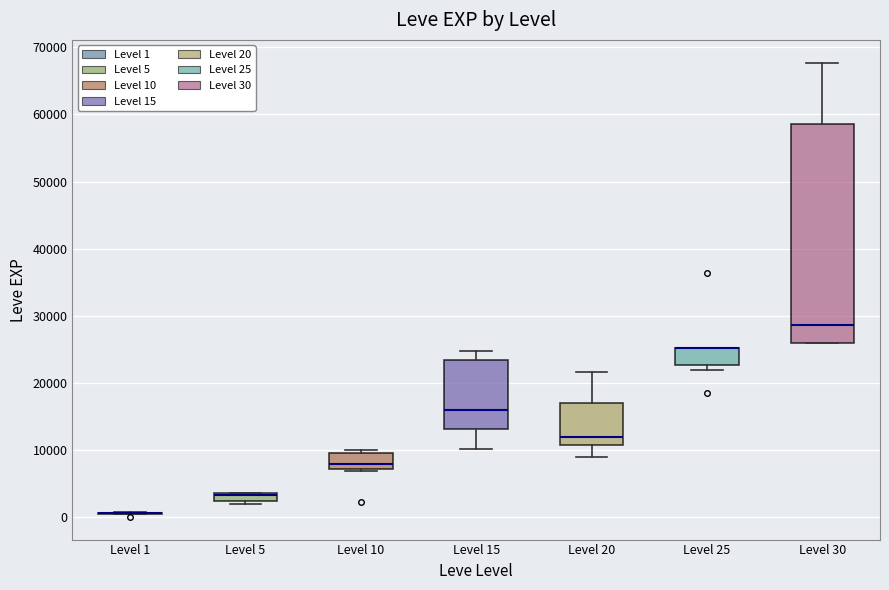

Where is the lower edge of the box for Level 20 on the y-axis? The values are not printed on the chart, so give them approximately, as read against the axis.

11000